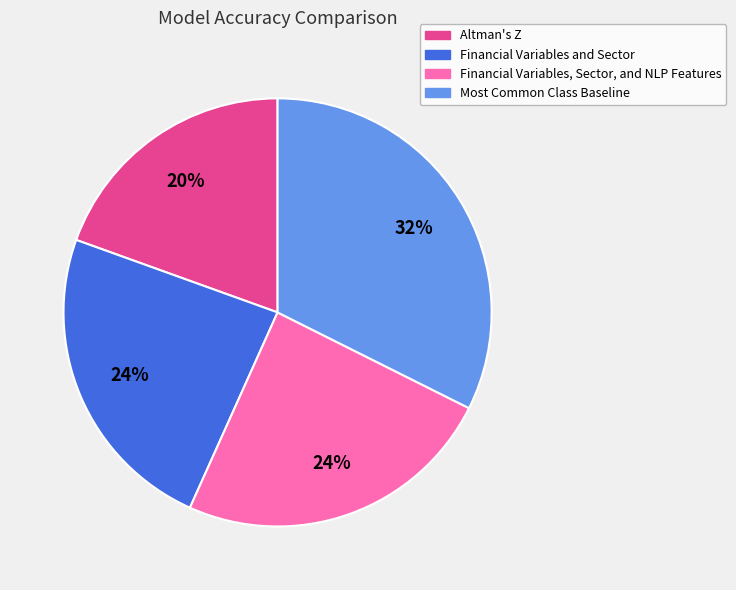

Do Most Common Class Baseline and Financial Variables, Sector, and NLP Features together represent more than half of the pie?

Yes